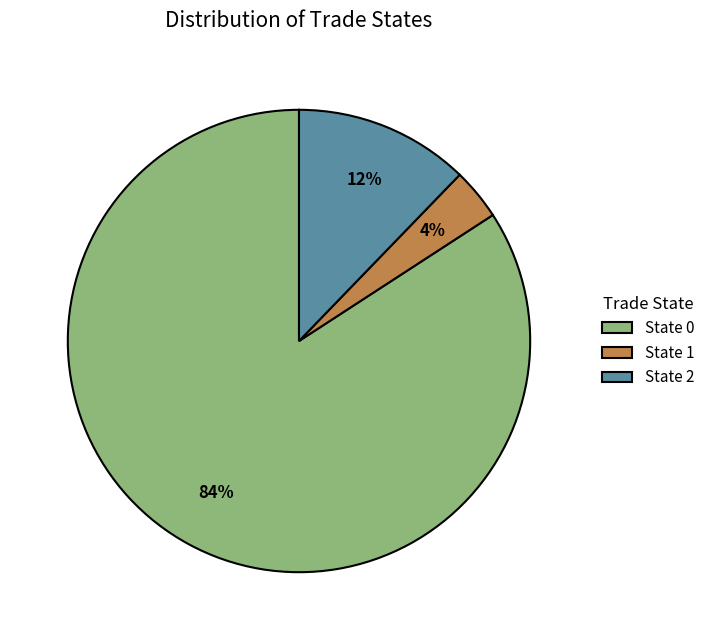

Is there any slice that represents more than half of the pie?

Yes